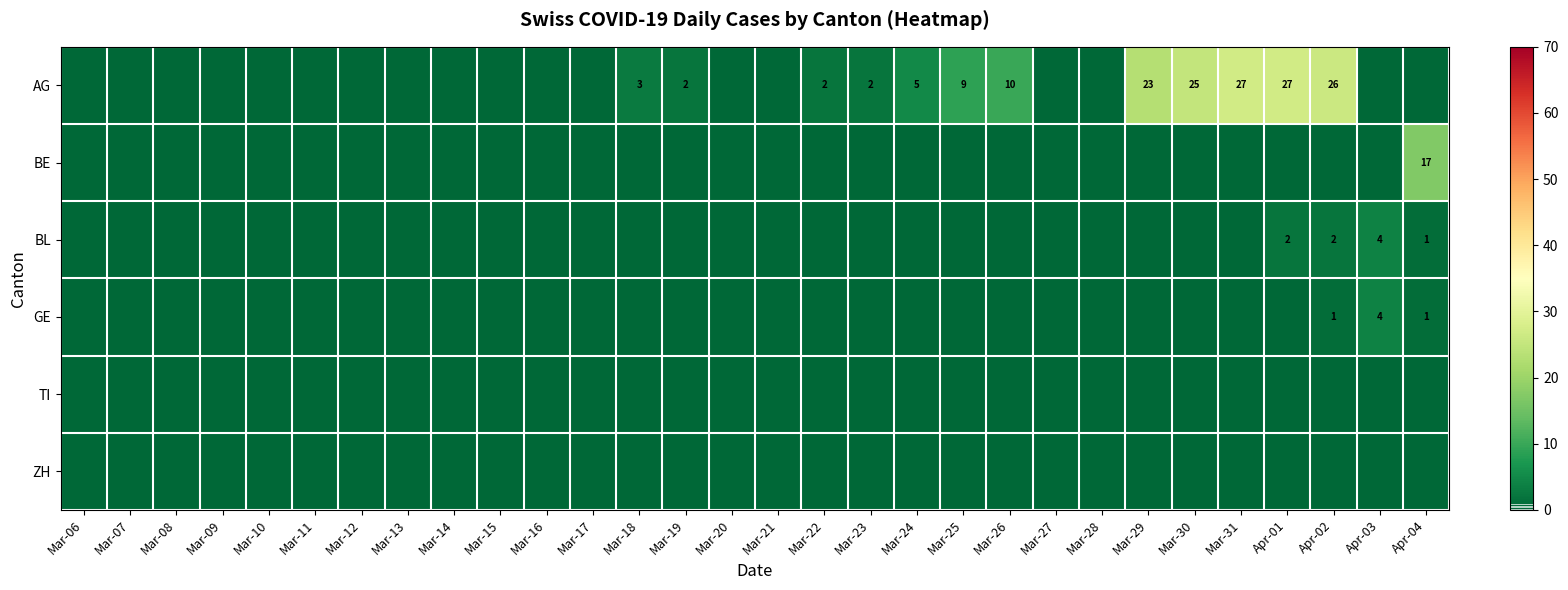

List the series in order of their peak value, highest first.

AG, BE, BL, GE, TI, ZH